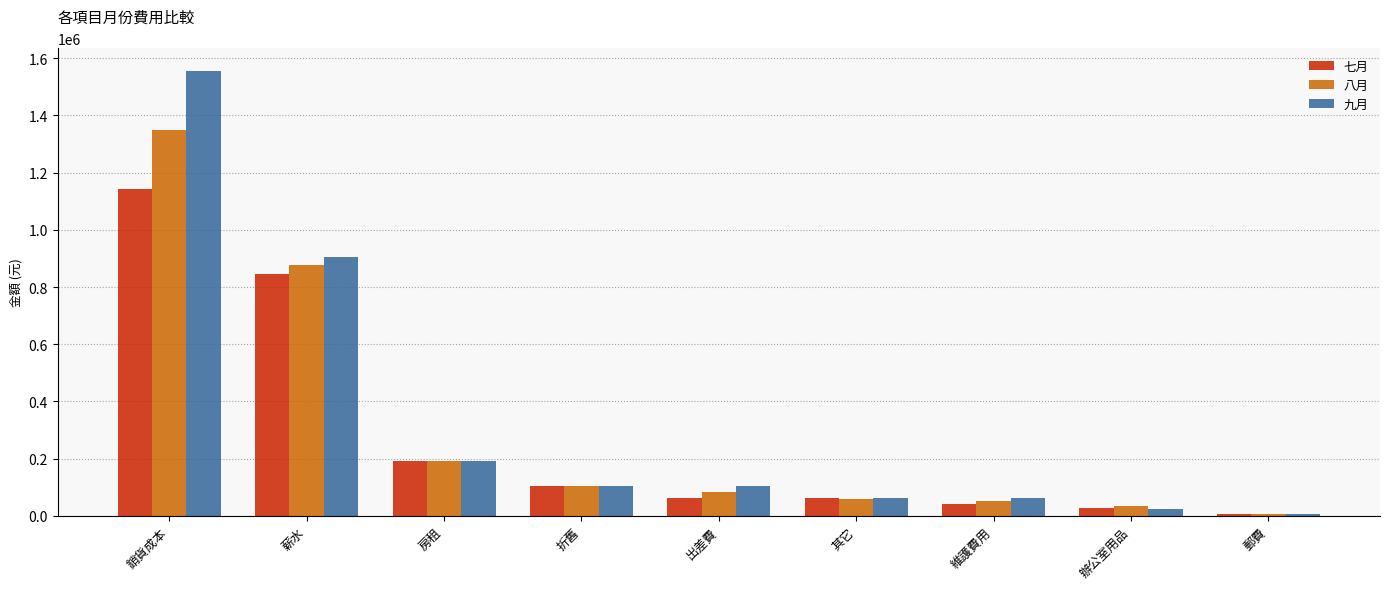

What position from the left is 房租?

3